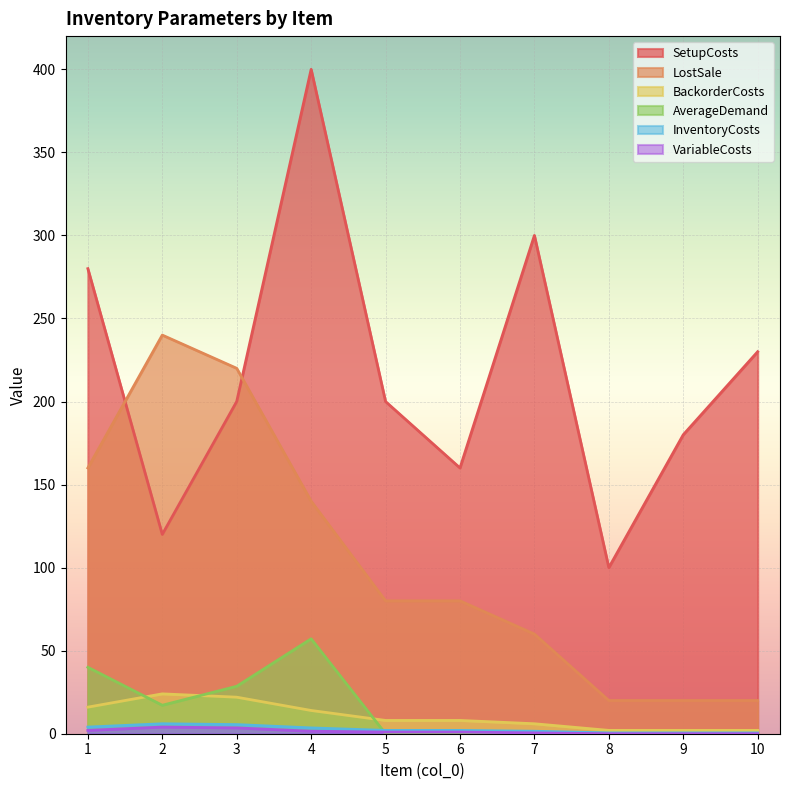

Where is the first local maximum for SetupCosts?

4